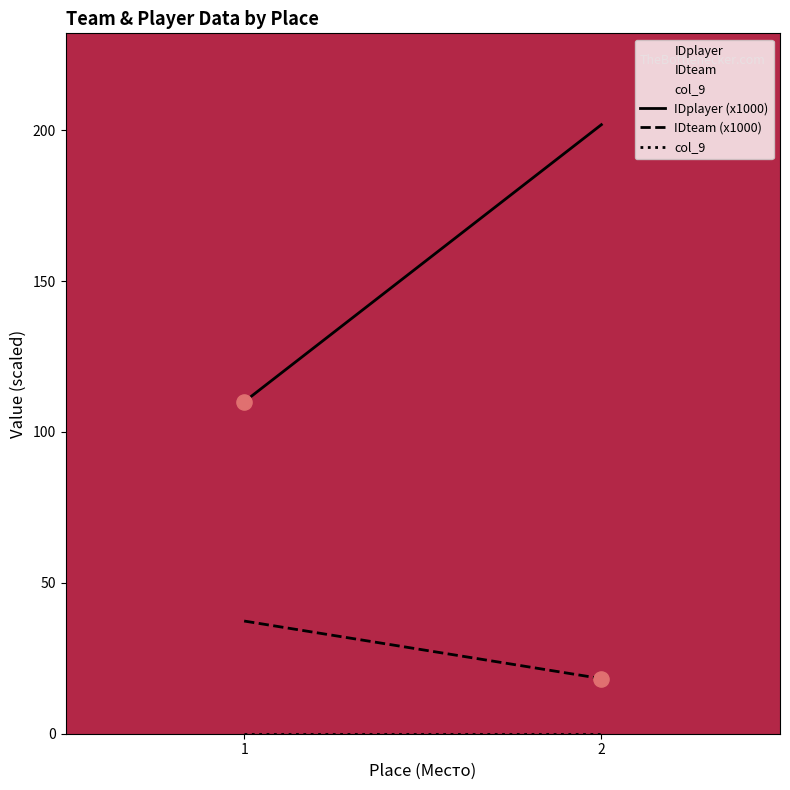

What is the total value across all series at 1?

147.3